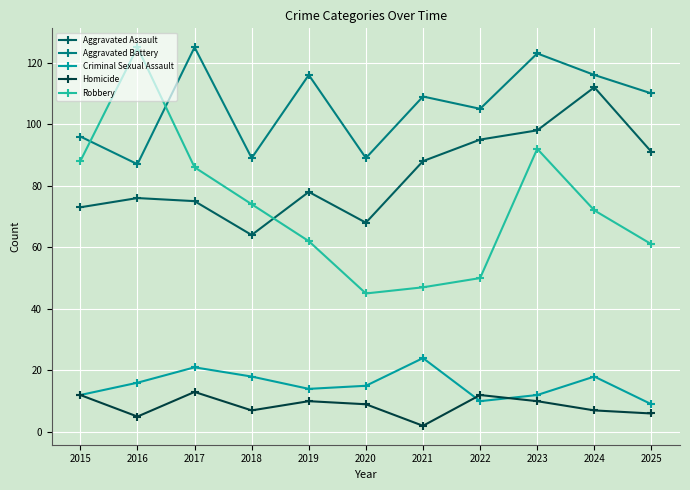

How many lines are shown in the chart?

5